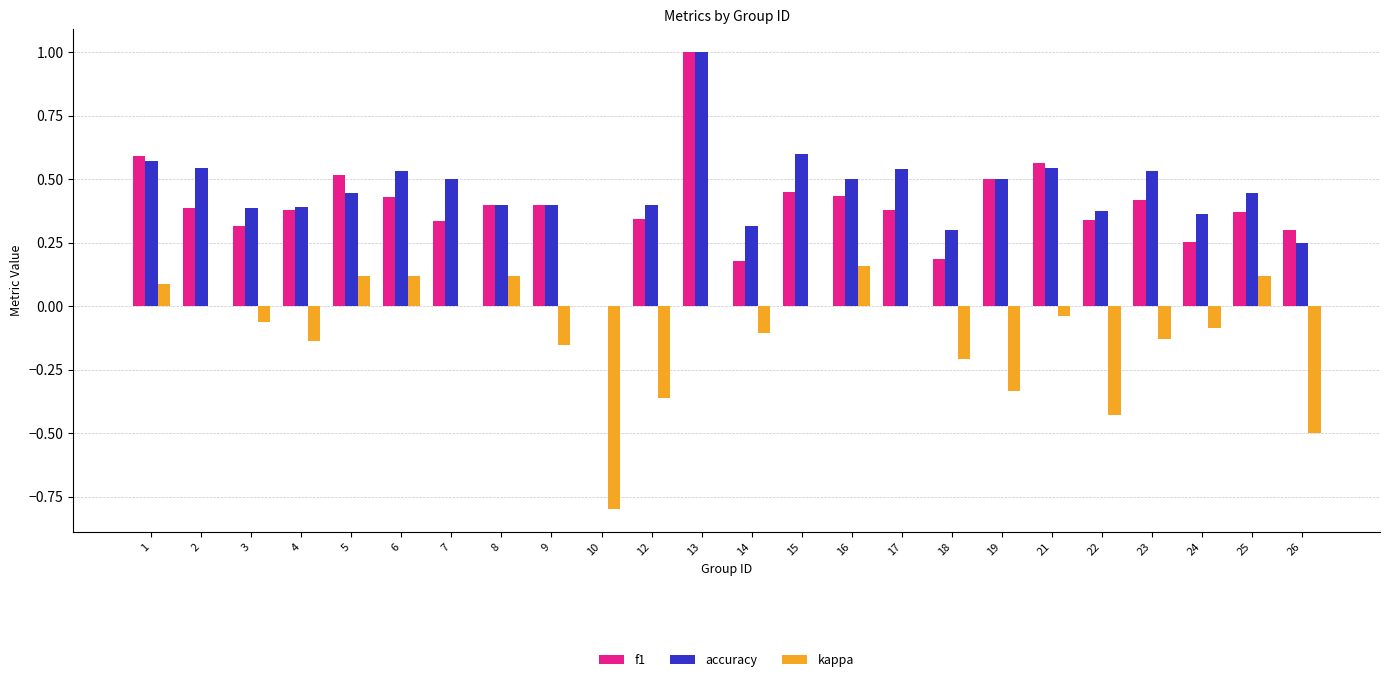

At which label does f1 reach its peak?

13